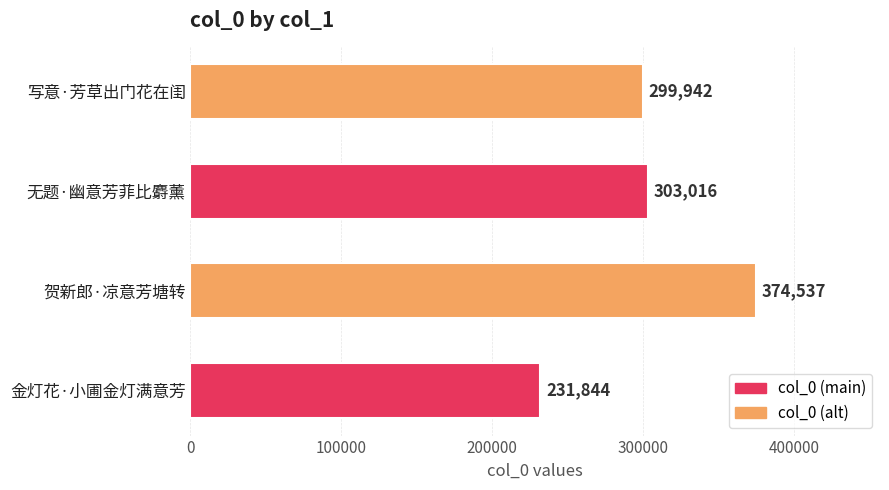

List the labels in order of value, largest first.

贺新郎·凉意芳塘转, 无题·幽意芳菲比麝薰, 写意·芳草出门花在闺, 金灯花·小圃金灯满意芳